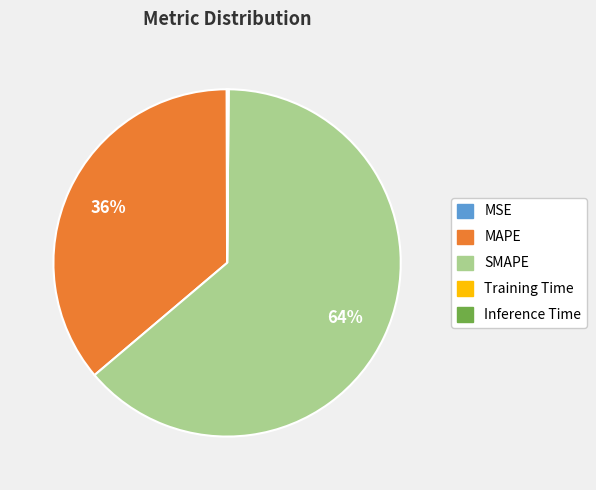

Which slice is the largest?

SMAPE